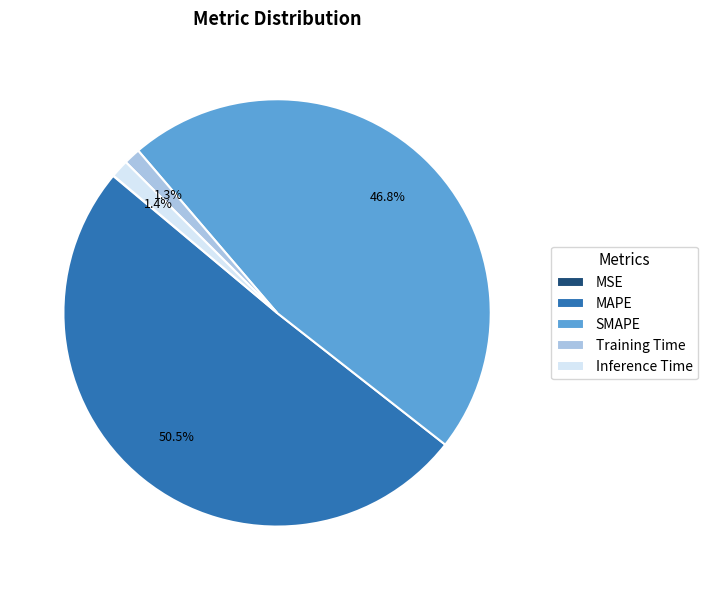

The SMAPE slice represents 37% of the pie. True or false?

False